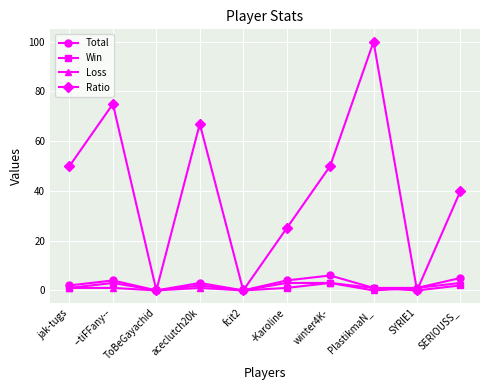

The Total series shows 6 at winter4K-. True or false?

True